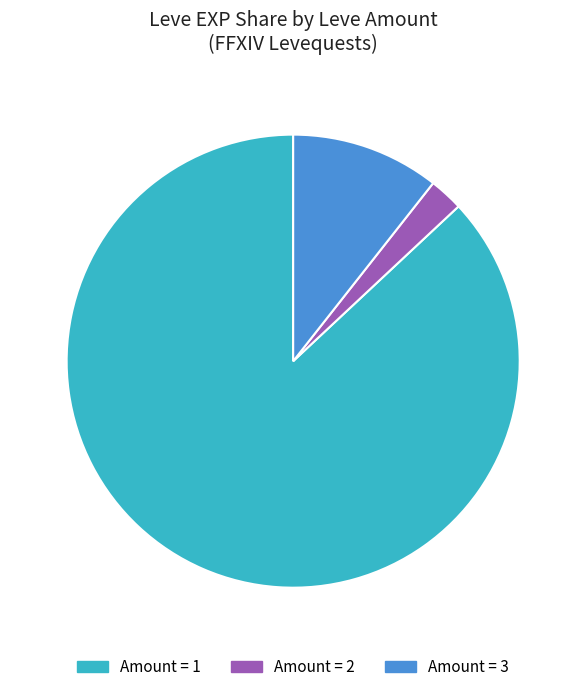

Which has a higher value, Amount = 1 or Amount = 2?

Amount = 1